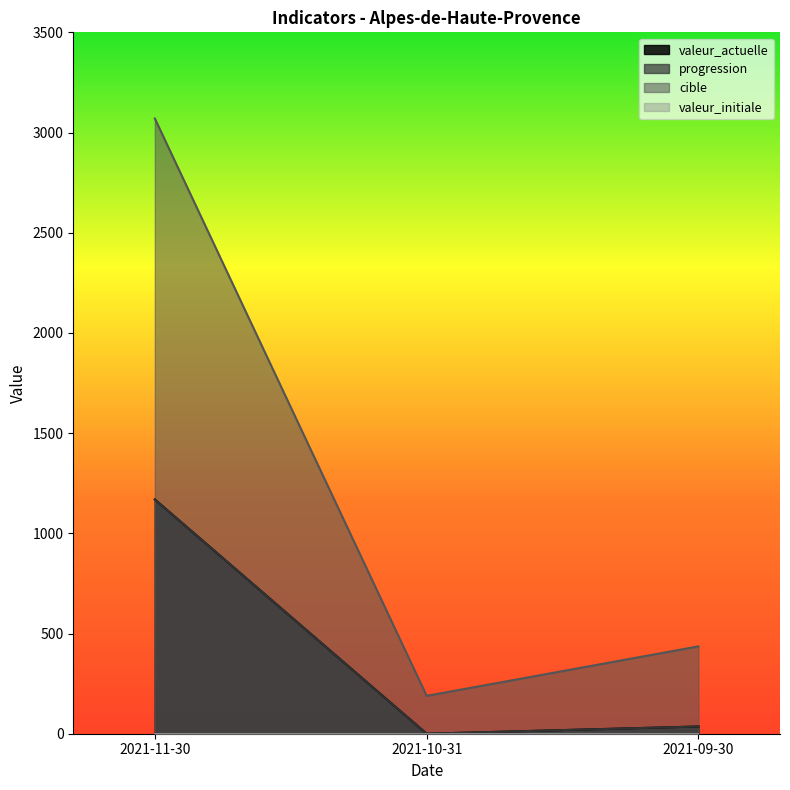

Between 2021-11-30 and 2021-10-31, which is larger?

2021-11-30